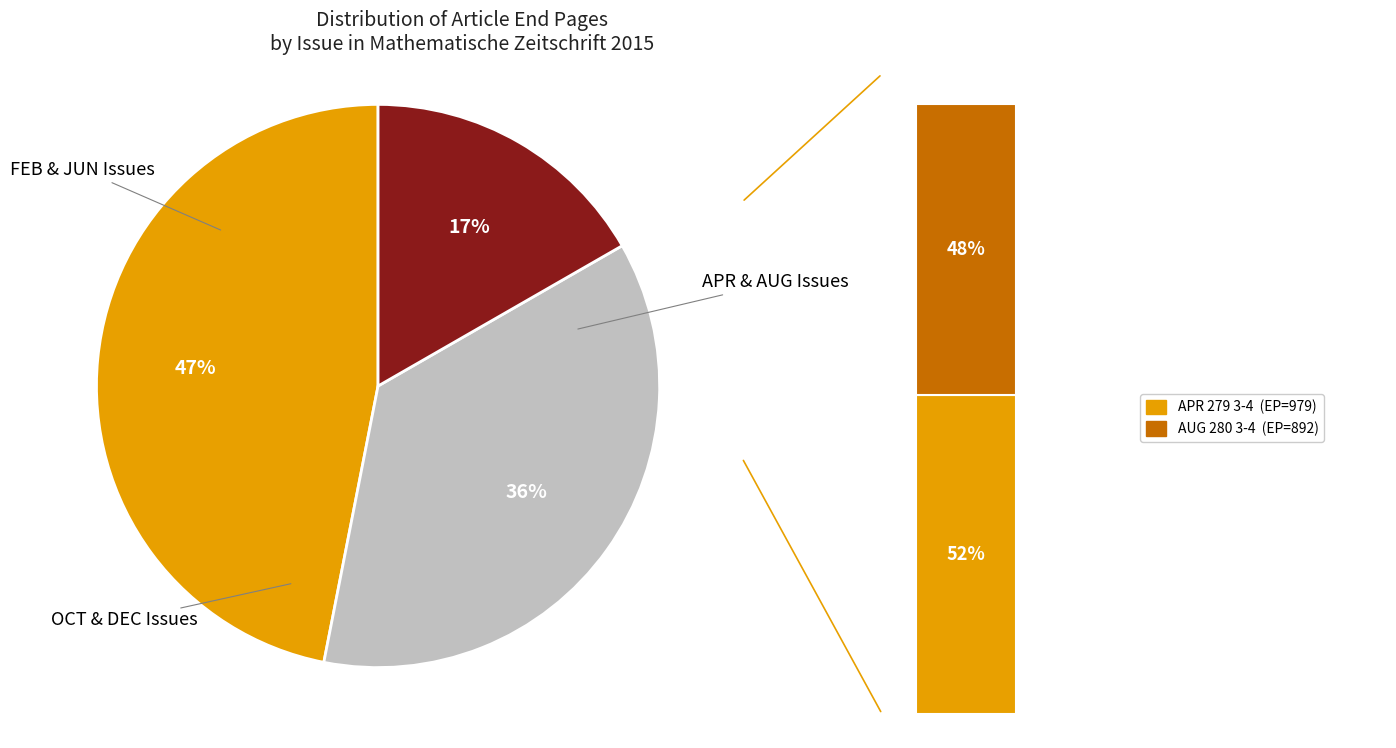

Does any single category account for the majority?

No